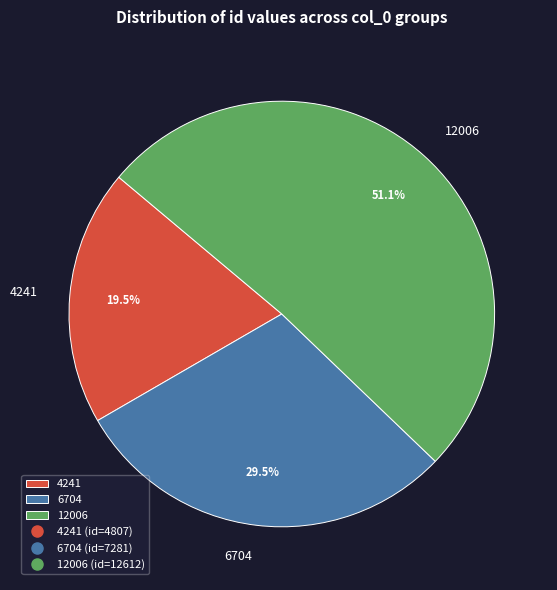

What is the ratio of the value at 12006 to the value at 6704?

1.7